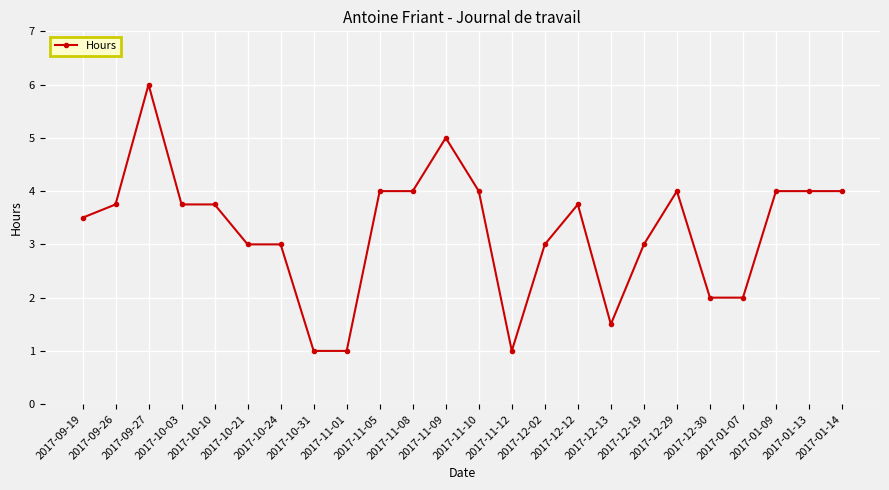

What is the sum of the values at 2017-12-29 and 2017-11-12?

5.0